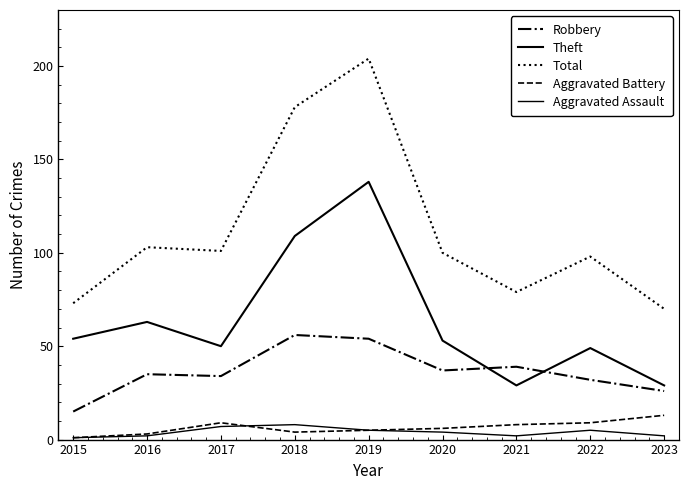

Is this an area chart (filled region under the line)?

No